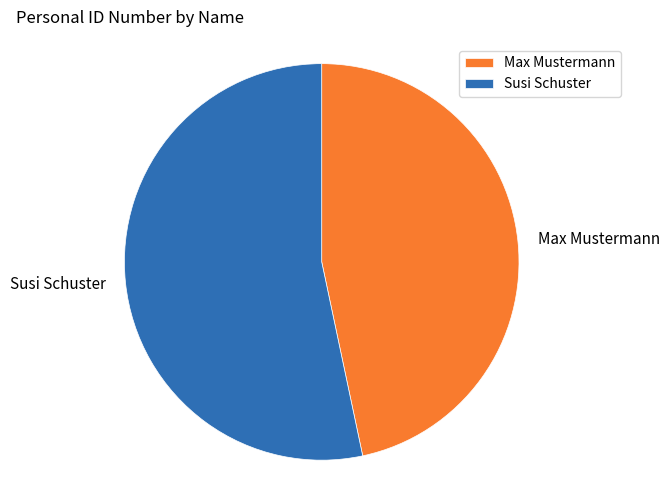

Count the number of slices in the pie.

2